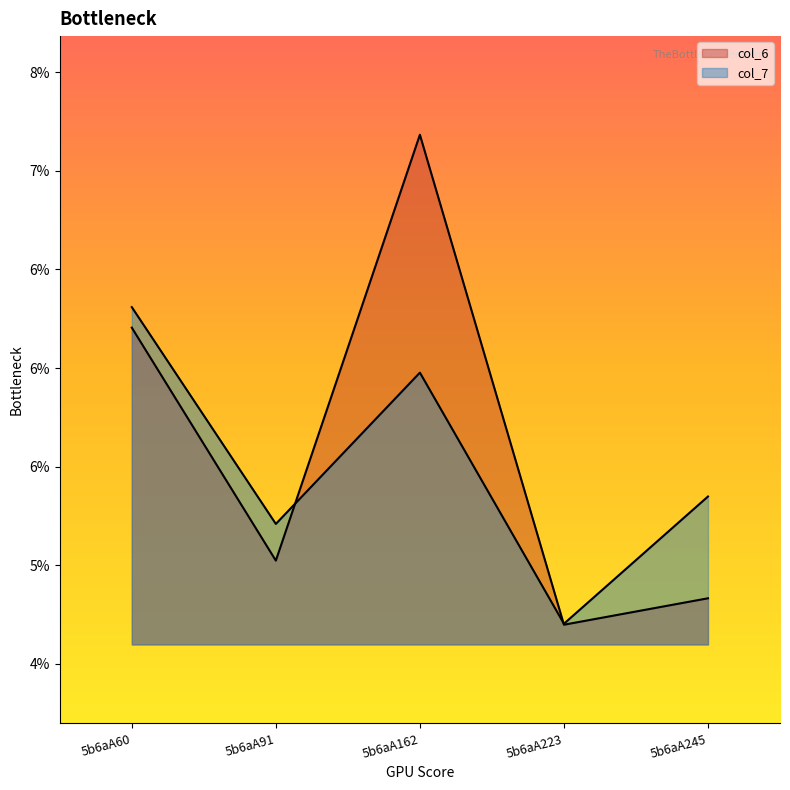

How many times do col_6 and col_7 cross each other?

2